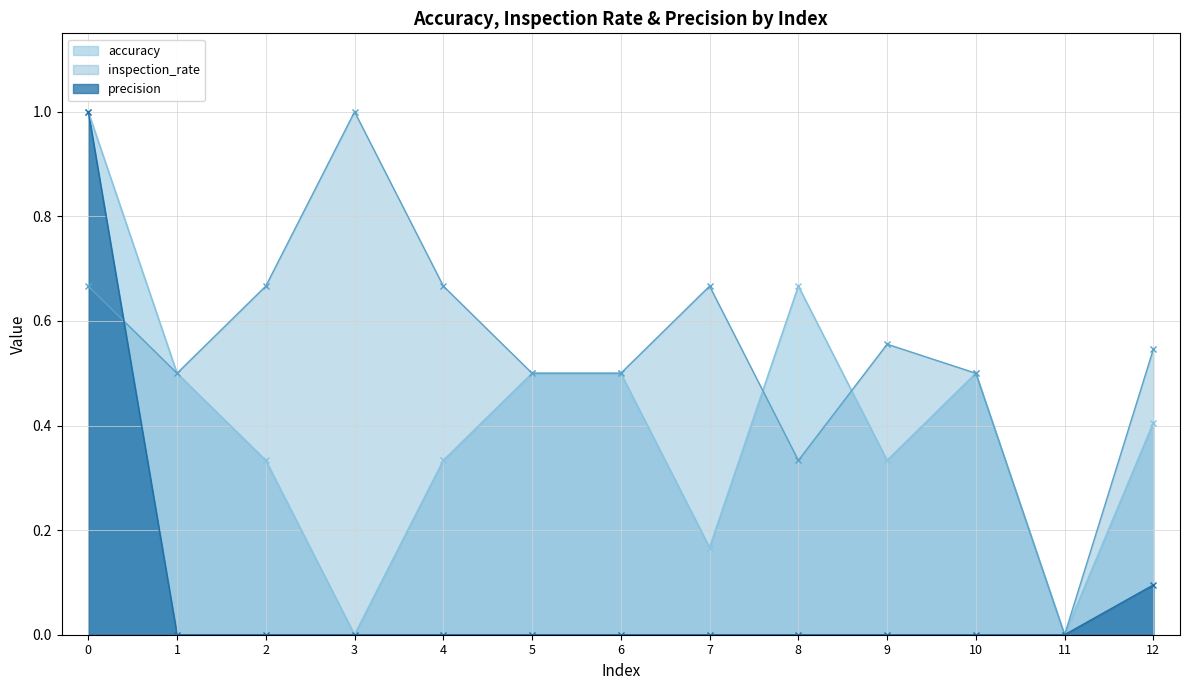

Reading left to right, list all the values displayed in this chart.

accuracy: 0=1.0	1=0.5	2=0.3	3=0.0	4=0.3	5=0.5	6=0.5	7=0.2	8=0.7	9=0.3	10=0.5	11=0.0	12=0.4
inspection_rate: 0=0.7	1=0.5	2=0.7	3=1.0	4=0.7	5=0.5	6=0.5	7=0.7	8=0.3	9=0.6	10=0.5	11=0.0	12=0.5
precision: 0=1.0	1=0.0	2=0.0	3=0.0	4=0.0	5=0.0	6=0.0	7=0.0	8=0.0	9=0.0	10=0.0	11=0.0	12=0.1